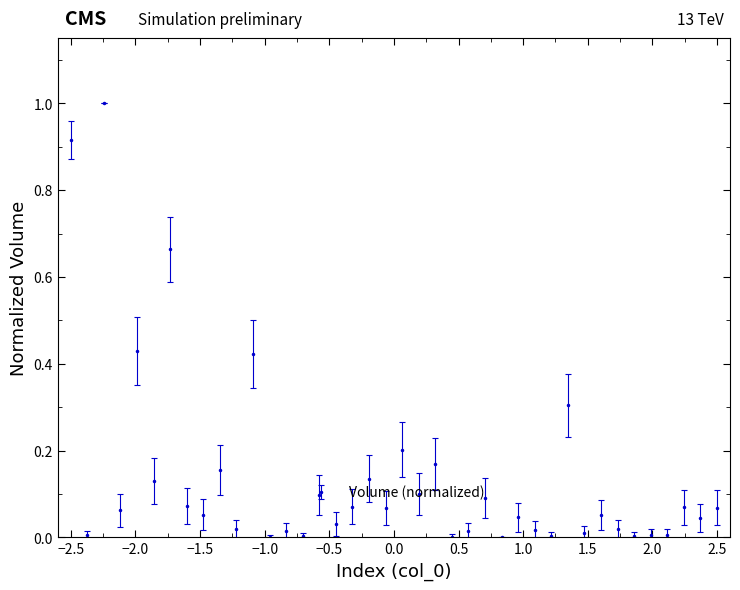

What is the difference between the maximum and minimum values?

1.0